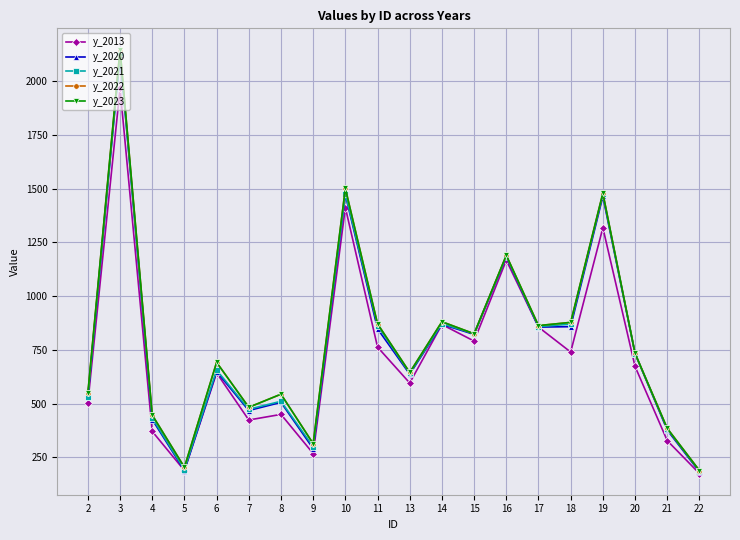

Which series changed the most between 4 and 8?

y_2022